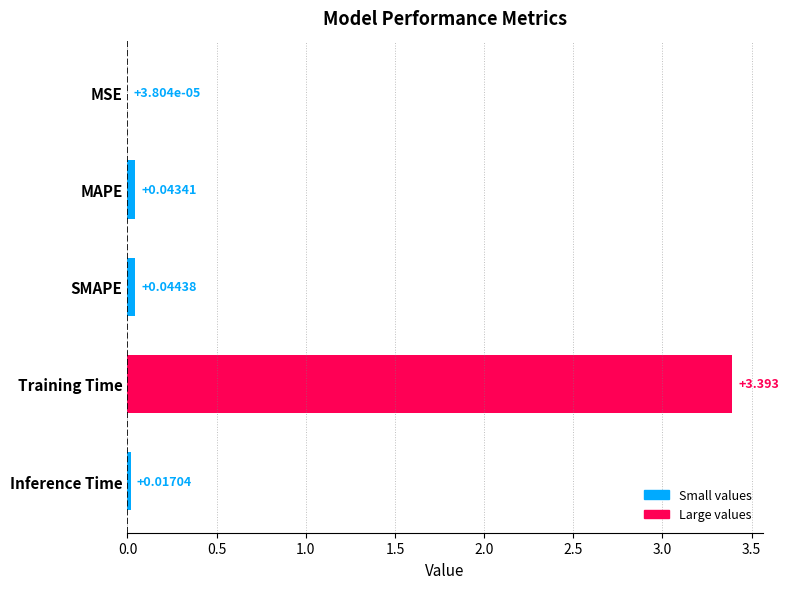

At which category does the chart reach its peak across all series?

Training Time